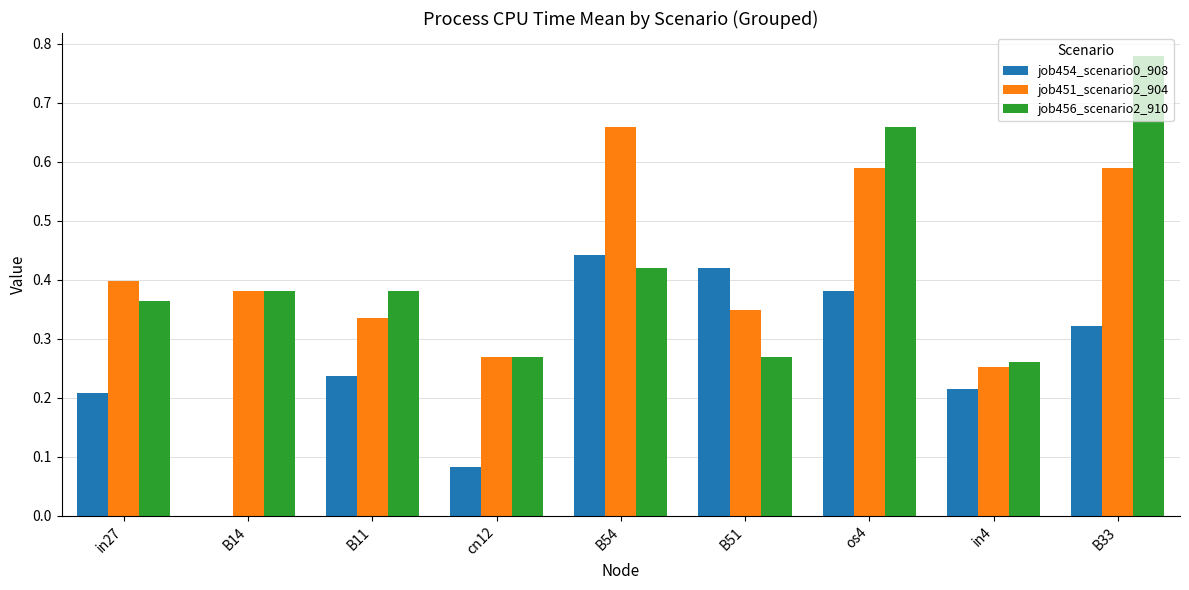

Is the value of job454_scenario0_908 at B14 greater than the value of job456_scenario2_910 at B51?

No